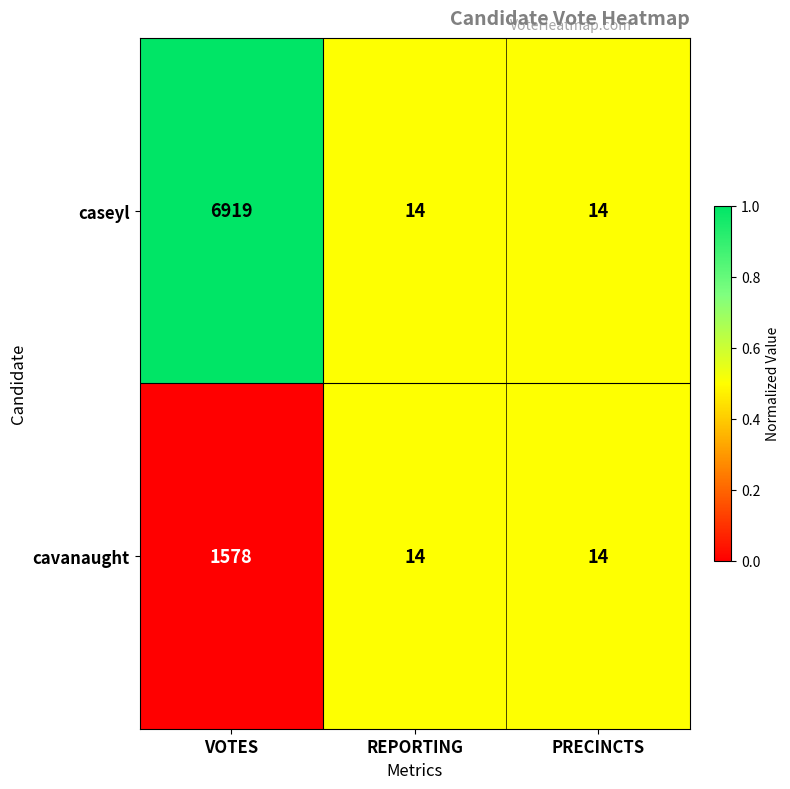

What is the difference between the maximum and minimum values in the caseyl series?

6905